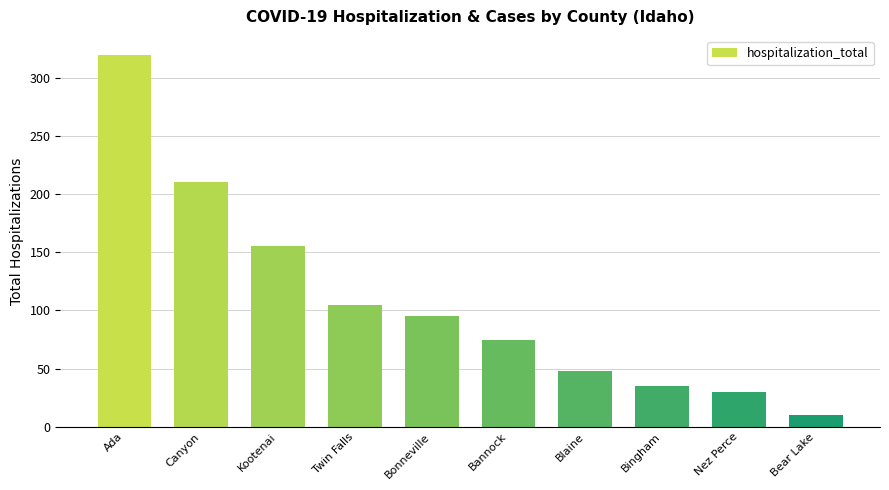

Approximately how many times larger is the value at Bonneville compared to Kootenai?

0.6